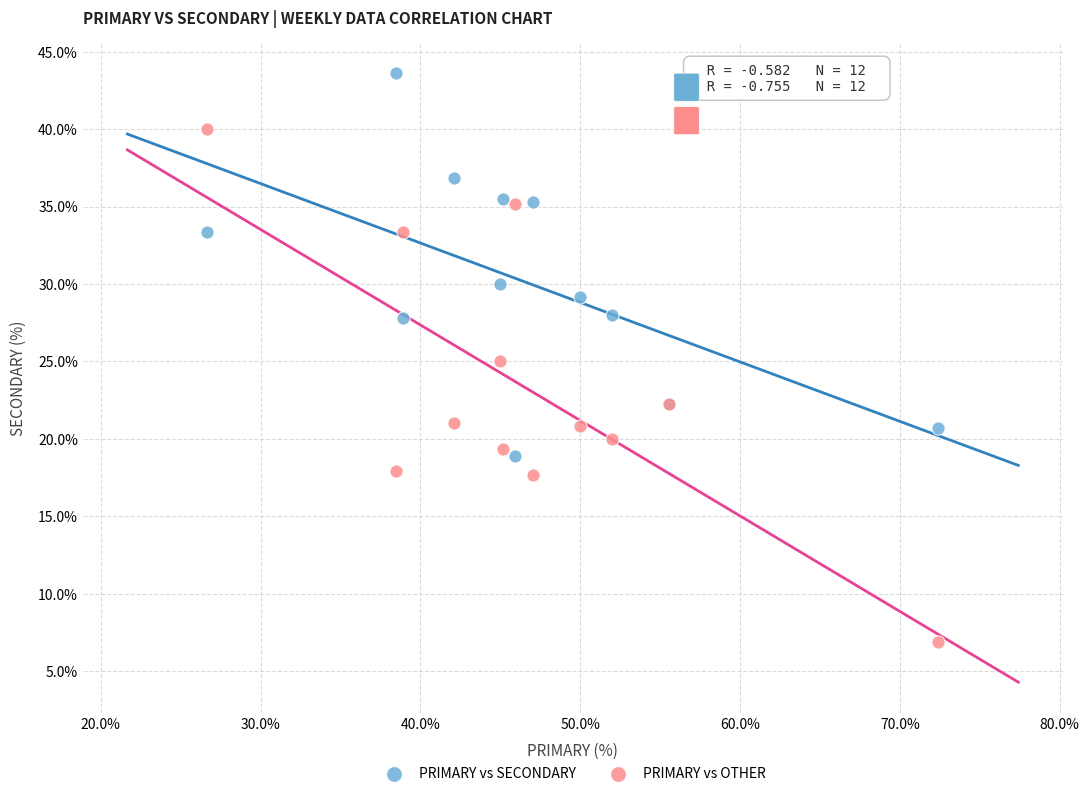

Which series contains the highest Y value?

PRIMARY vs SECONDARY